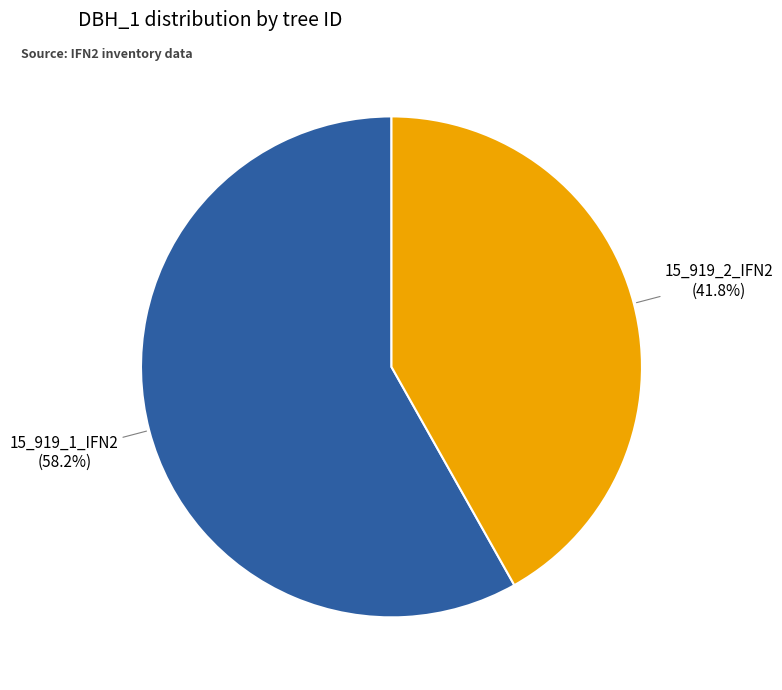

To the nearest percent, what is the difference between the largest and smallest slice percentages?

16%